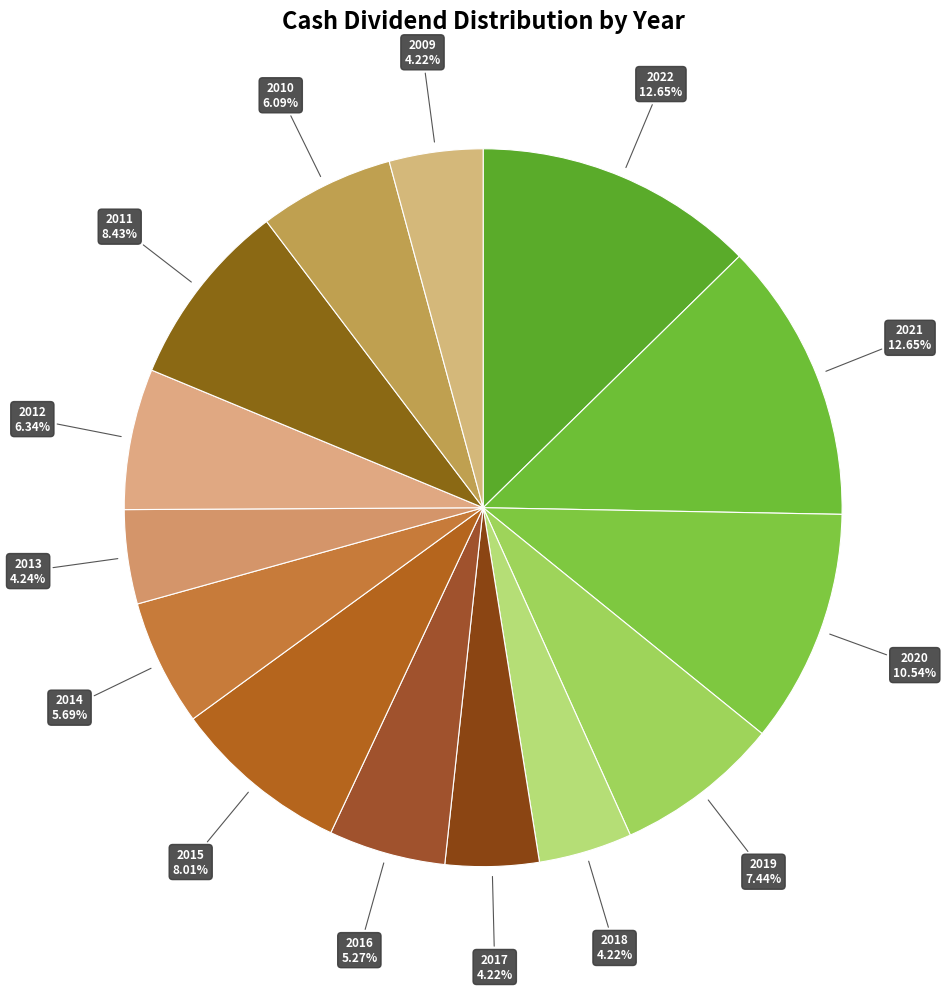

Which slice is the largest?

2022